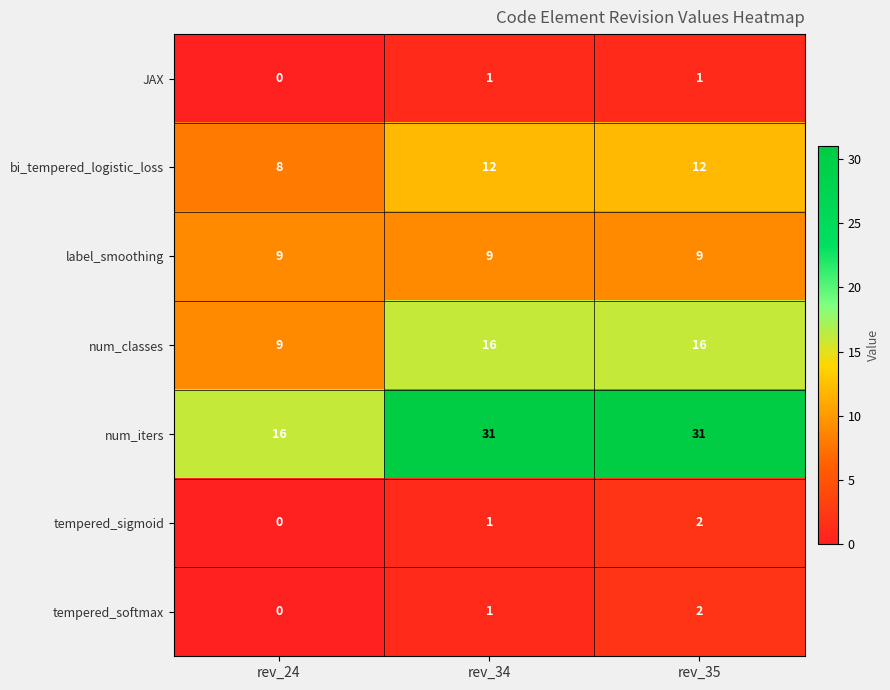

Reading left to right, transcribe all the data shown in this chart.

JAX: rev_24=0	rev_34=1	rev_35=1
bi_tempered_logistic_loss: rev_24=8	rev_34=12	rev_35=12
label_smoothing: rev_24=9	rev_34=9	rev_35=9
num_classes: rev_24=9	rev_34=16	rev_35=16
num_iters: rev_24=16	rev_34=31	rev_35=31
tempered_sigmoid: rev_24=0	rev_34=1	rev_35=2
tempered_softmax: rev_24=0	rev_34=1	rev_35=2